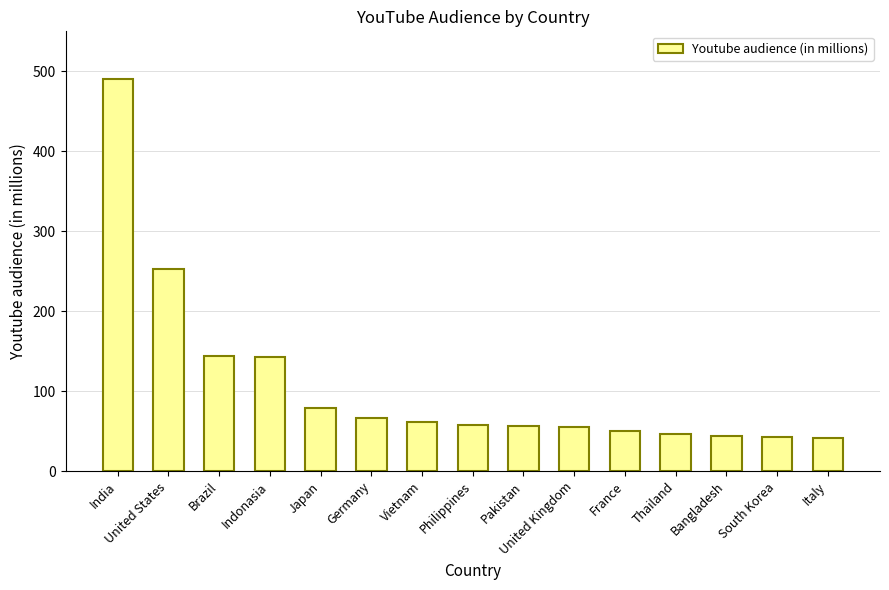

The chart shows a value of 144 at Brazil. True or false?

True